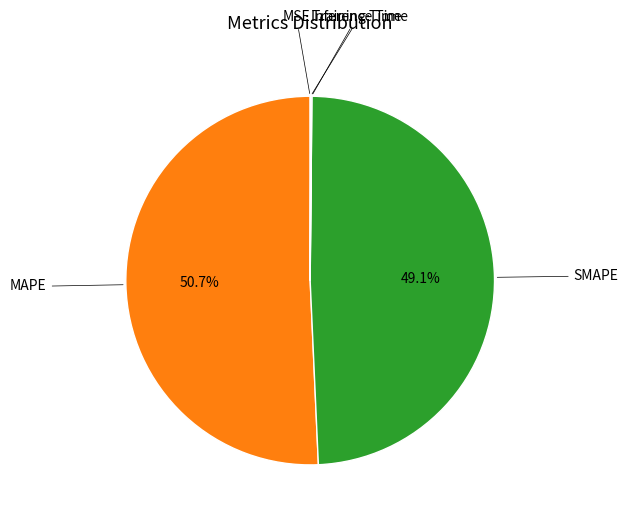

Is there any slice that represents more than half of the pie?

Yes